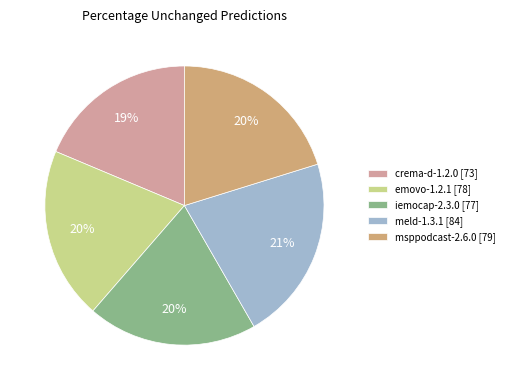

Does any single category account for the majority?

No